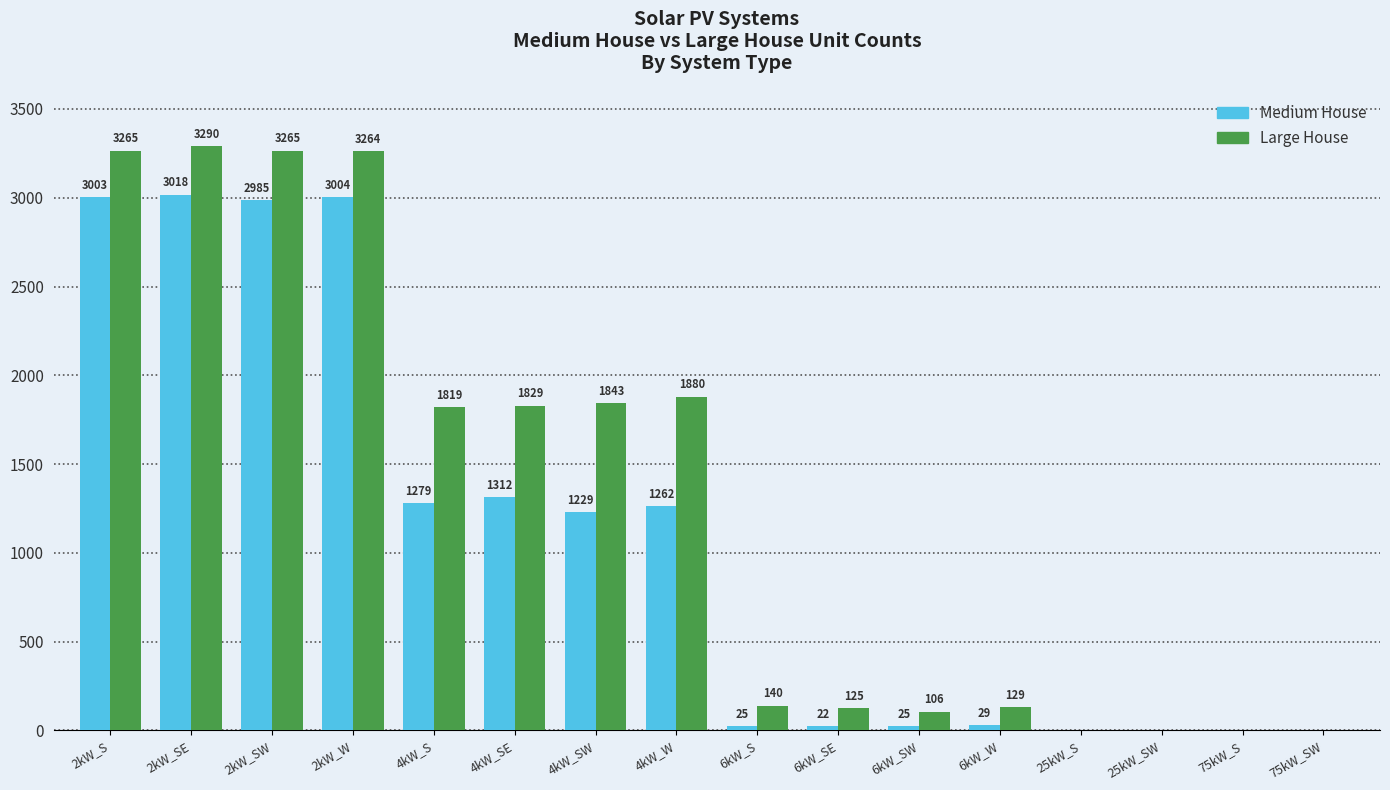

Is it true that Large House equals 5731 at 2kW_W?

False